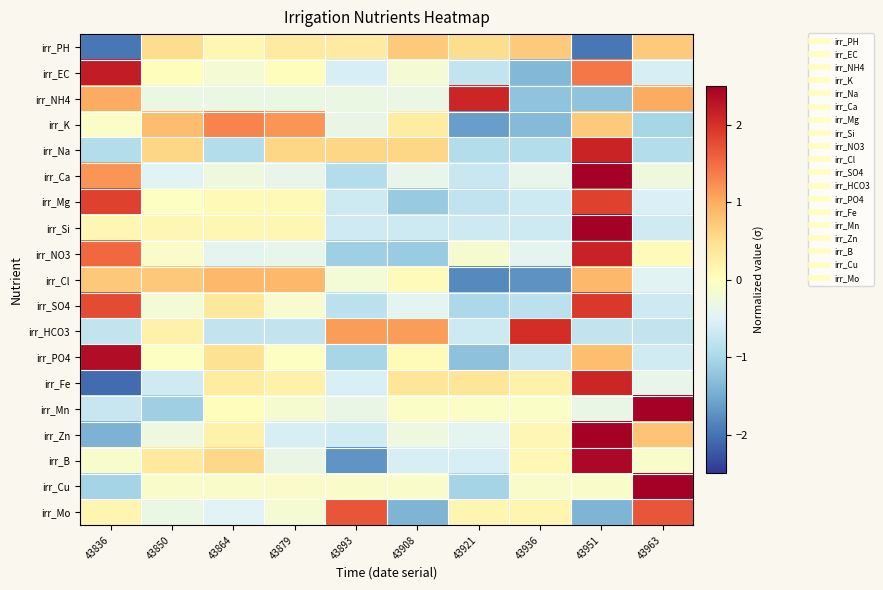

Reading left to right, list all the values displayed in this chart.

irr_PH: 43836=-2.0	43850=0.5	43864=0.1	43879=0.3	43893=0.3	43908=0.7	43921=0.5	43936=0.7	43951=-2.0	43963=0.7
irr_EC: 43836=2.2	43850=0.0	43864=-0.2	43879=0.0	43893=-0.6	43908=-0.2	43921=-0.8	43936=-1.4	43951=1.4	43963=-0.6
irr_NH4: 43836=1.0	43850=-0.3	43864=-0.3	43879=-0.3	43893=-0.3	43908=-0.3	43921=2.1	43936=-1.2	43951=-1.2	43963=1.0
irr_K: 43836=-0.1	43850=0.9	43864=1.3	43879=1.2	43893=-0.3	43908=0.3	43921=-1.6	43936=-1.3	43951=0.7	43963=-1.0
irr_Na: 43836=-0.9	43850=0.6	43864=-0.9	43879=0.6	43893=0.6	43908=0.6	43921=-0.9	43936=-0.9	43951=2.1	43963=-0.9
irr_Ca: 43836=1.2	43850=-0.5	43864=-0.3	43879=-0.4	43893=-0.9	43908=-0.4	43921=-0.7	43936=-0.4	43951=2.6	43963=-0.3
irr_Mg: 43836=1.8	43850=-0.0	43864=0.1	43879=0.1	43893=-0.7	43908=-1.2	43921=-0.8	43936=-0.7	43951=1.8	43963=-0.5
irr_Si: 43836=0.1	43850=0.1	43864=0.1	43879=0.1	43893=-0.7	43908=-0.7	43921=-0.7	43936=-0.7	43951=2.8	43963=-0.7
irr_NO3: 43836=1.5	43850=-0.1	43864=-0.4	43879=-0.4	43893=-1.1	43908=-1.1	43921=-0.1	43936=-0.4	43951=2.1	43963=0.0
irr_Cl: 43836=0.7	43850=0.7	43864=0.9	43879=0.9	43893=-0.2	43908=0.1	43921=-1.8	43936=-1.7	43951=0.9	43963=-0.5
irr_SO4: 43836=1.8	43850=-0.2	43864=0.4	43879=-0.1	43893=-0.8	43908=-0.4	43921=-1.0	43936=-0.8	43951=1.9	43963=-0.7
irr_HCO3: 43836=-0.8	43850=0.2	43864=-0.8	43879=-0.8	43893=1.1	43908=1.1	43921=-0.7	43936=2.0	43951=-0.8	43963=-0.8
irr_PO4: 43836=2.4	43850=-0.0	43864=0.5	43879=-0.0	43893=-1.0	43908=0.1	43921=-1.3	43936=-0.7	43951=0.8	43963=-0.6
irr_Fe: 43836=-2.1	43850=-0.7	43864=0.3	43879=0.2	43893=-0.5	43908=0.4	43921=0.4	43936=0.2	43951=2.1	43963=-0.4
irr_Mn: 43836=-0.7	43850=-1.1	43864=0.0	43879=-0.1	43893=-0.3	43908=-0.1	43921=-0.1	43936=-0.1	43951=-0.3	43963=2.8
irr_Zn: 43836=-1.4	43850=-0.3	43864=0.2	43879=-0.6	43893=-0.6	43908=-0.3	43921=-0.4	43936=0.1	43951=2.5	43963=0.8
irr_B: 43836=-0.1	43850=0.3	43864=0.6	43879=-0.3	43893=-1.7	43908=-0.6	43921=-0.6	43936=0.1	43951=2.4	43963=-0.1
irr_Cu: 43836=-1.1	43850=-0.1	43864=-0.1	43879=-0.1	43893=-0.1	43908=-0.1	43921=-1.1	43936=-0.1	43951=-0.1	43963=2.8
irr_Mo: 43836=0.1	43850=-0.3	43864=-0.5	43879=-0.2	43893=1.7	43908=-1.4	43921=0.1	43936=0.1	43951=-1.4	43963=1.7